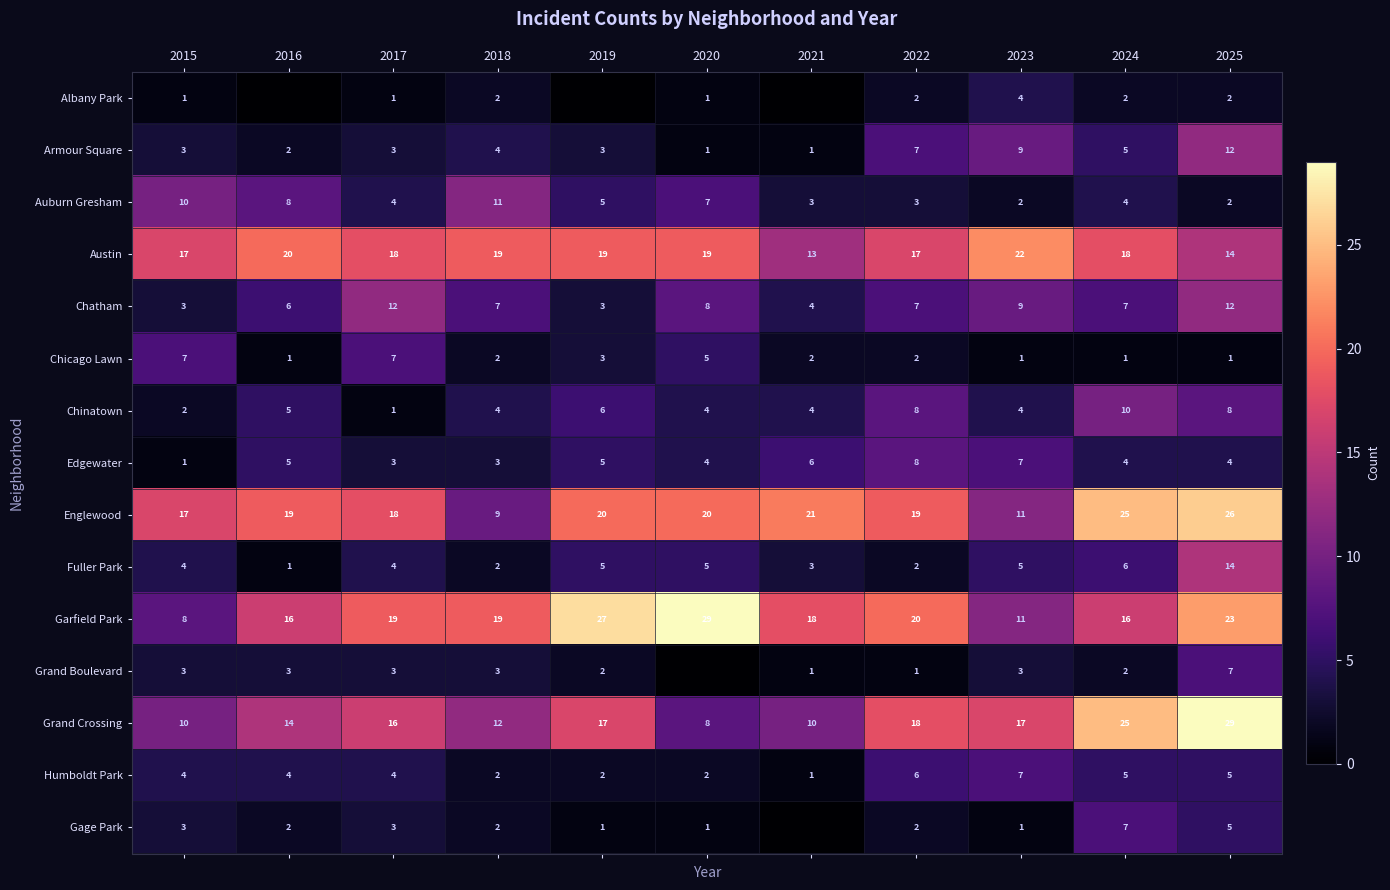

What is the spread (max minus min) of values at 2025?

28